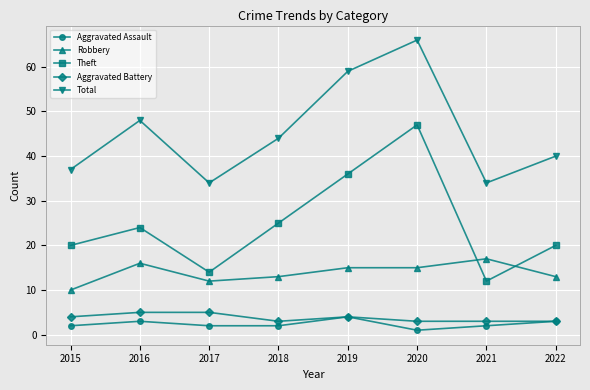

Which series has the widest spread of values?

Theft